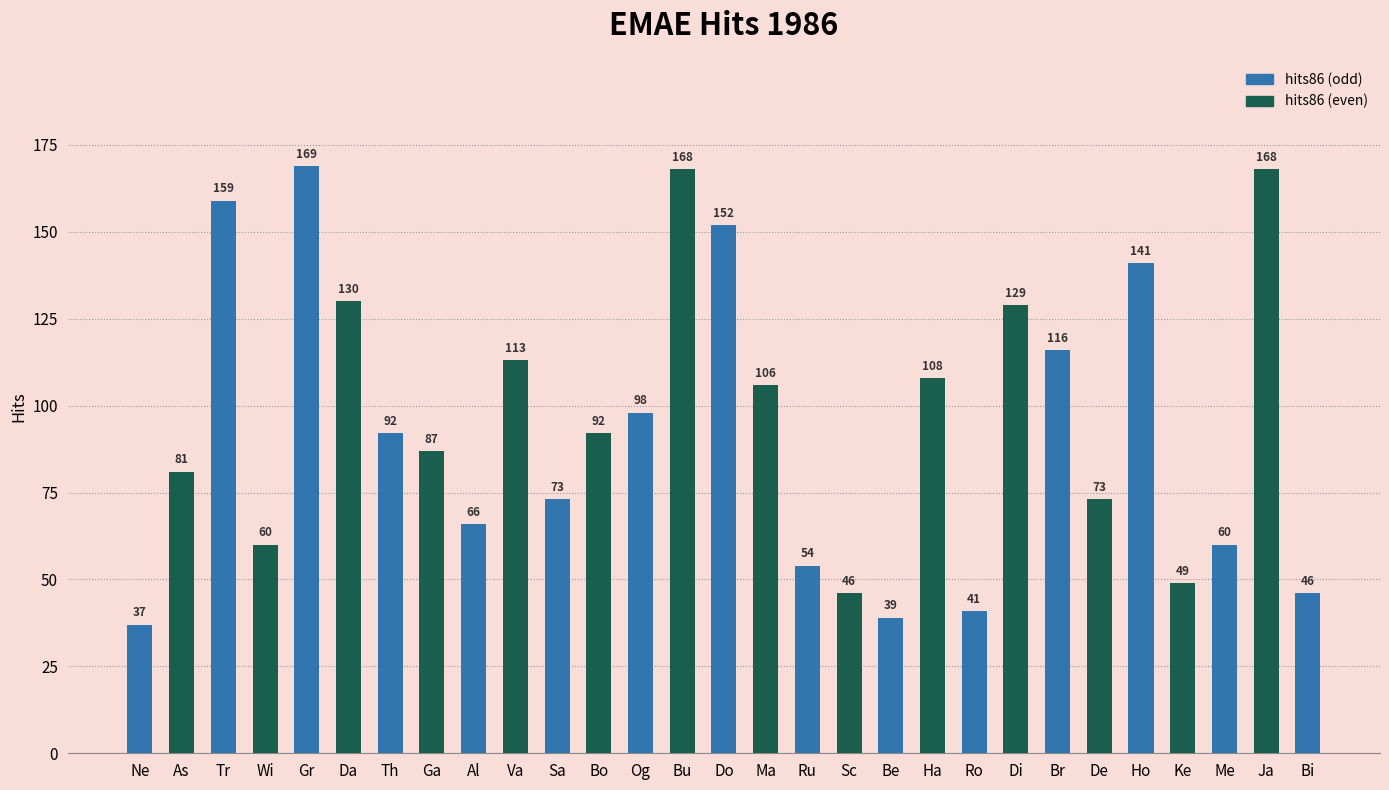

The chart shows a value of 94 at Bu. True or false?

False